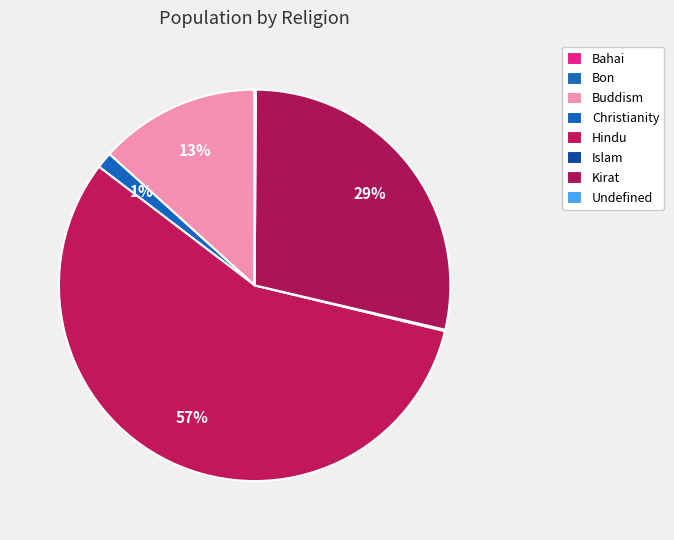

Is there any slice that represents more than half of the pie?

Yes